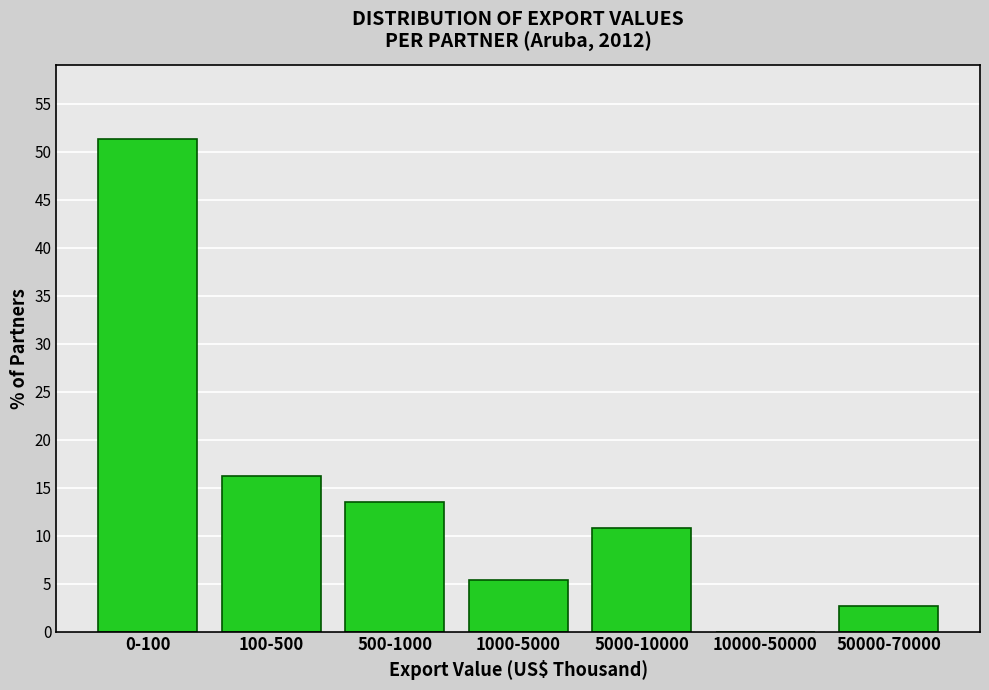

Reading left to right, extract all data points from this chart.

0-100=51.4	100-500=16.2	500-1000=13.5	1000-5000=5.4	5000-10000=10.8	10000-50000=0.0	50000-70000=2.7